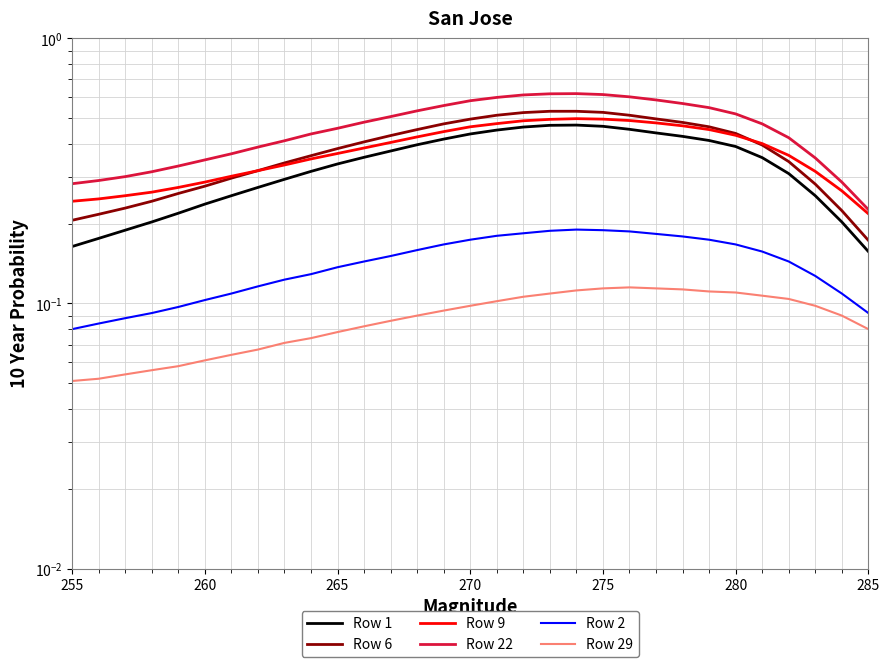

What are all the series names shown in the legend?

Row 1, Row 6, Row 9, Row 22, Row 2, Row 29